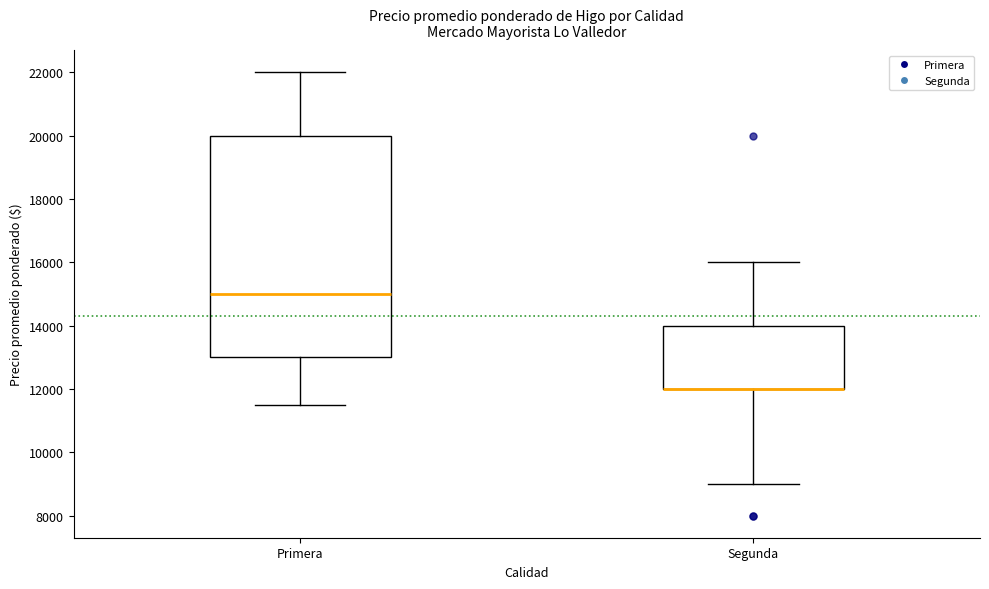

Comparing the boxes themselves (not the whiskers), which one is the tallest?

Primera